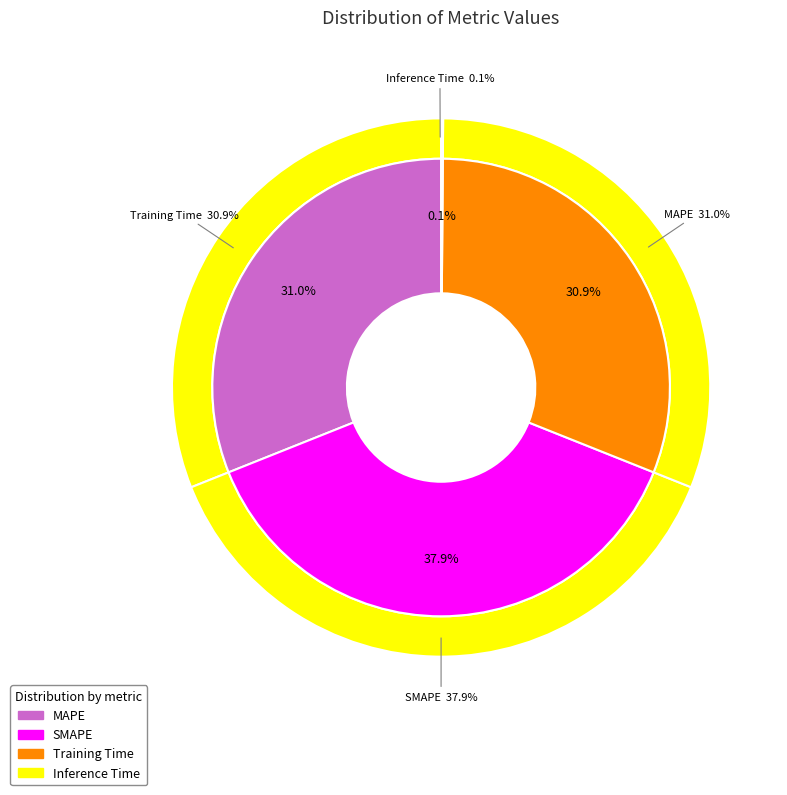

How many slices are in this pie chart?

4